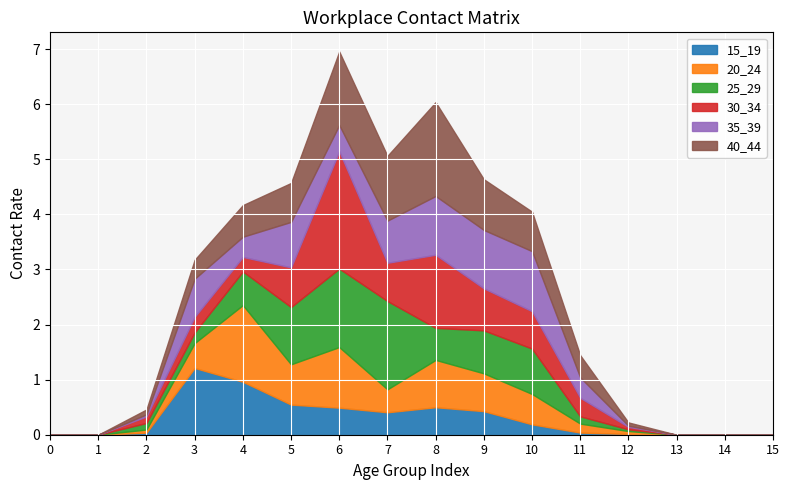

Read the 30_34 value at 2.

0.1